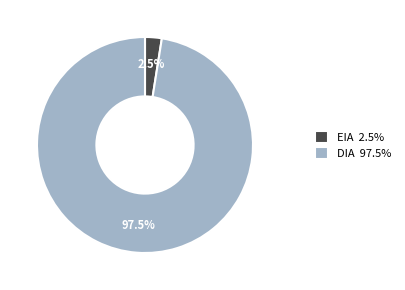

Between DIA and EIA, which is larger?

DIA